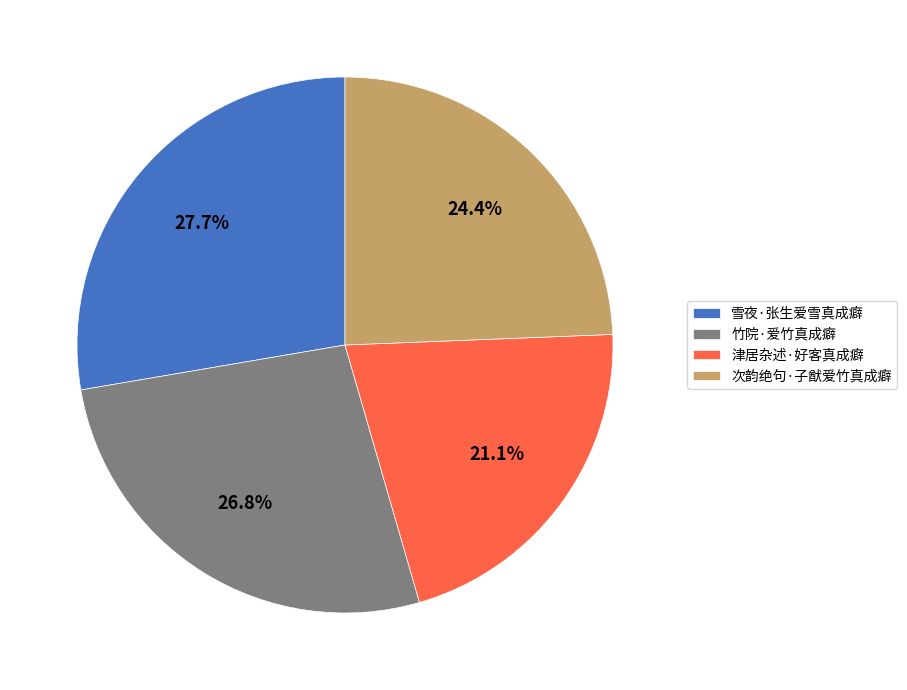

Between 次韵绝句·子猷爱竹真成癖 and 雪夜·张生爱雪真成癖, which is larger?

雪夜·张生爱雪真成癖